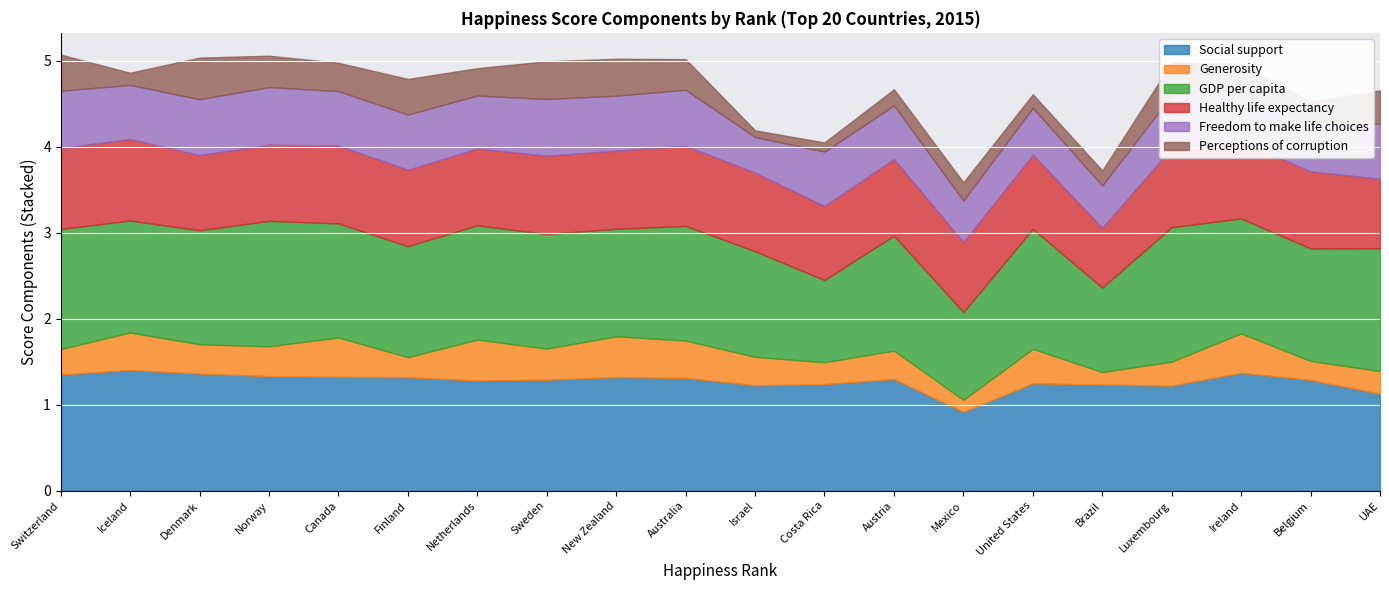

How many lines are shown in the chart?

6